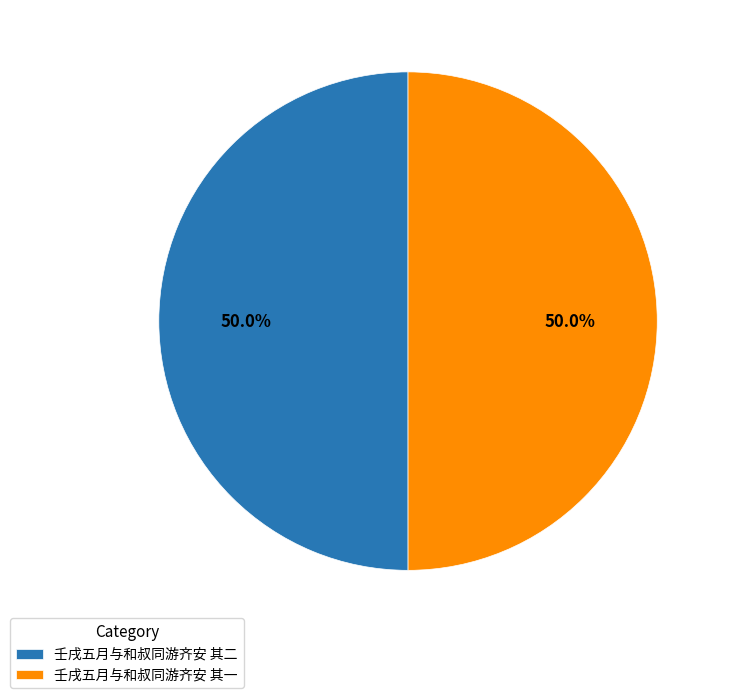

What is the total percentage of 壬戌五月与和叔同游齐安 其一 and 壬戌五月与和叔同游齐安 其二?

100.0%